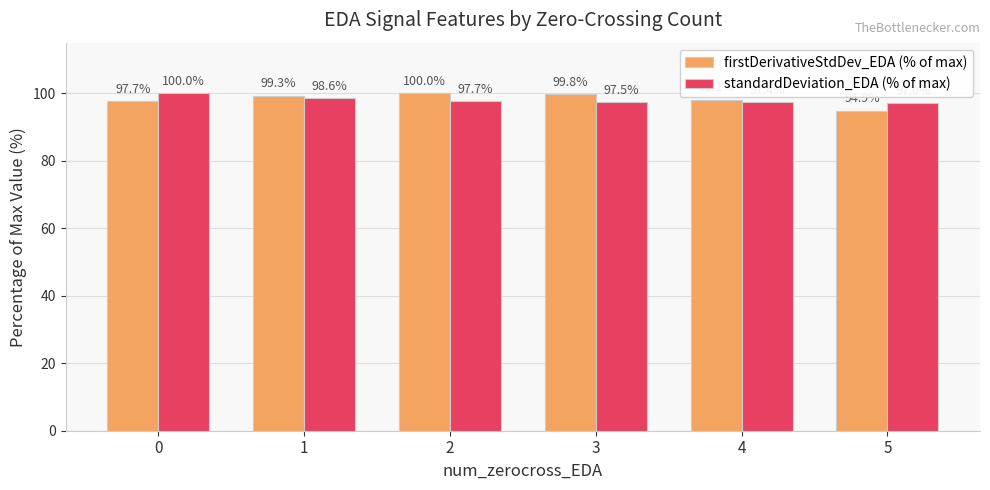

List the series in order of their overall mean, highest first.

firstDerivativeStdDev_EDA (% of max), standardDeviation_EDA (% of max)